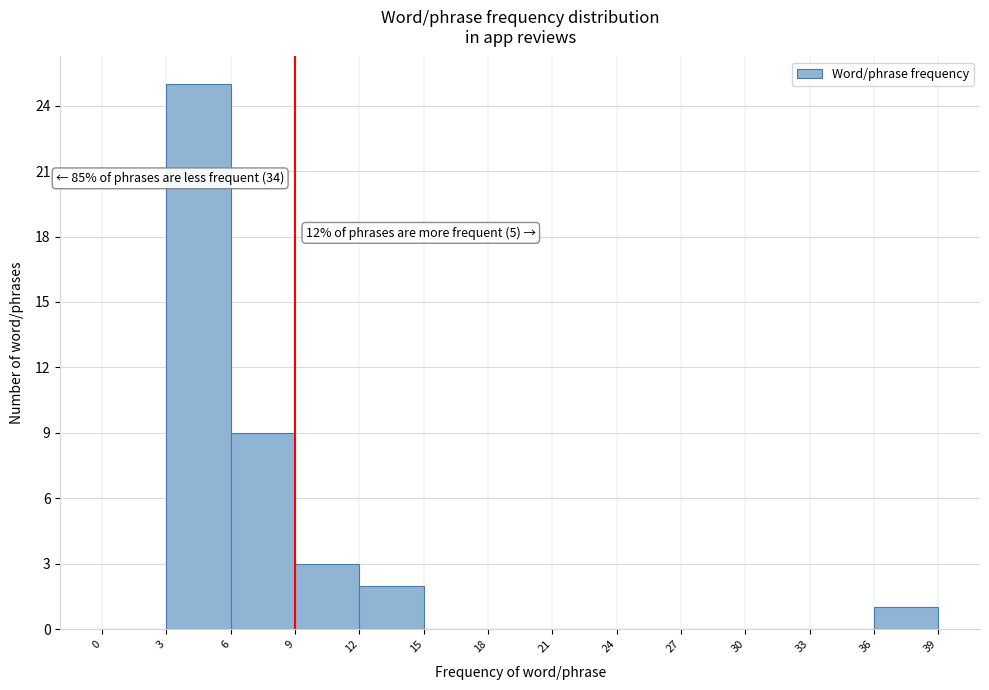

Which range on the x-axis has the tallest bar?

3 to 6